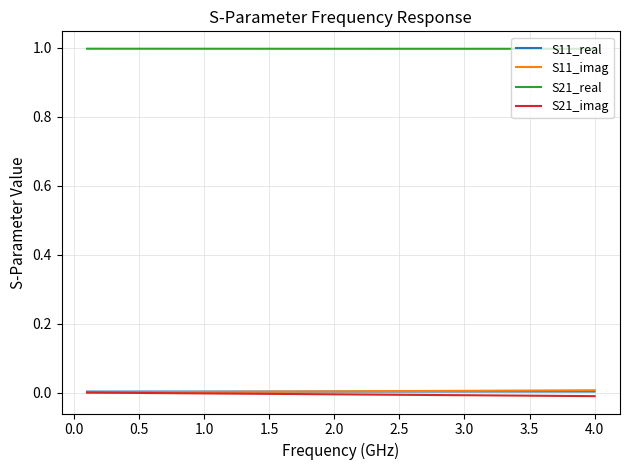

True or false: S21_real and S21_imag cross at least once.

False